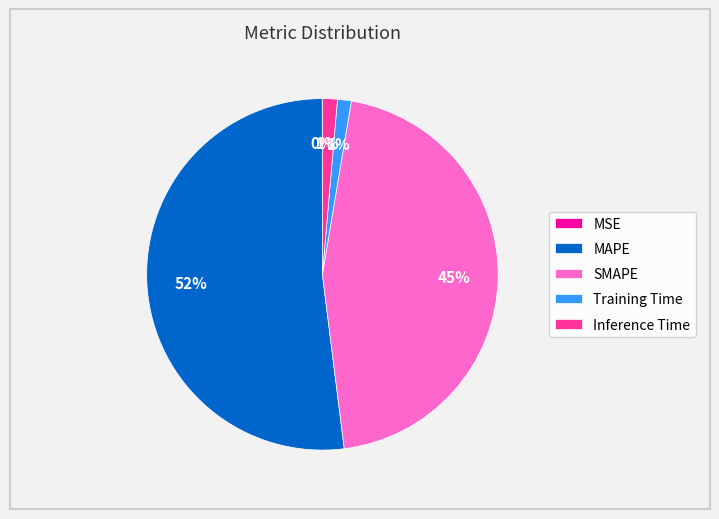

Which slice represents more than half of the pie?

MAPE